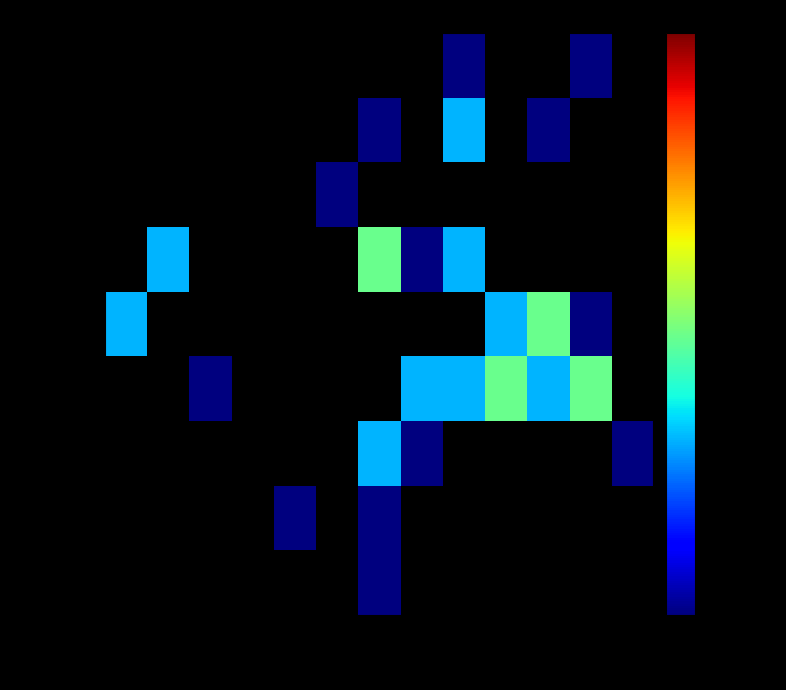

Rank the series at 2016 from highest to lowest value.

Audi, Ford, Honda, Hyundai, Mahindra, Maruti, Renault, Skoda, Toyota